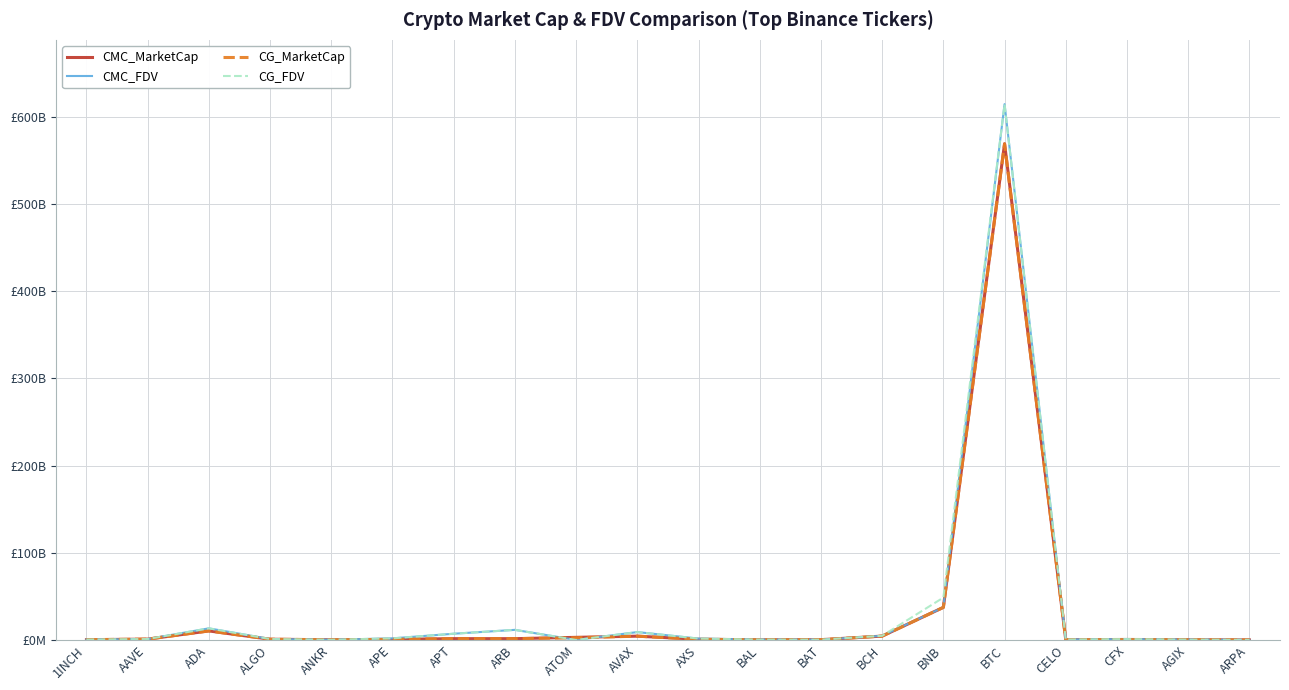

How many intersections are there between CG_MarketCap and CG_FDV?

2